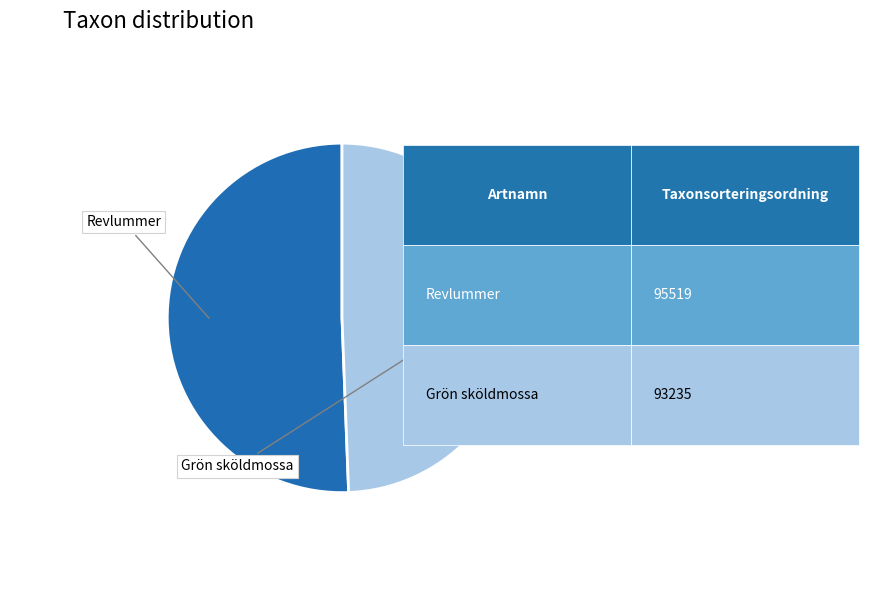

Does any single category account for the majority?

Yes